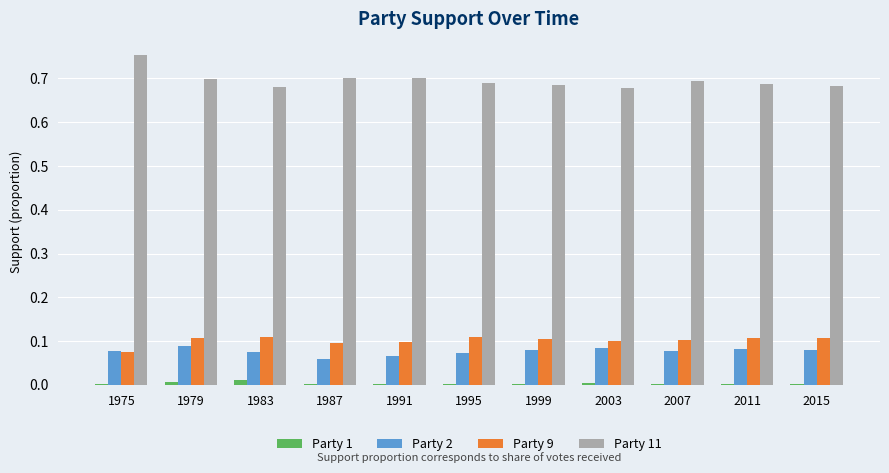

Count the number of data series in this chart.

4